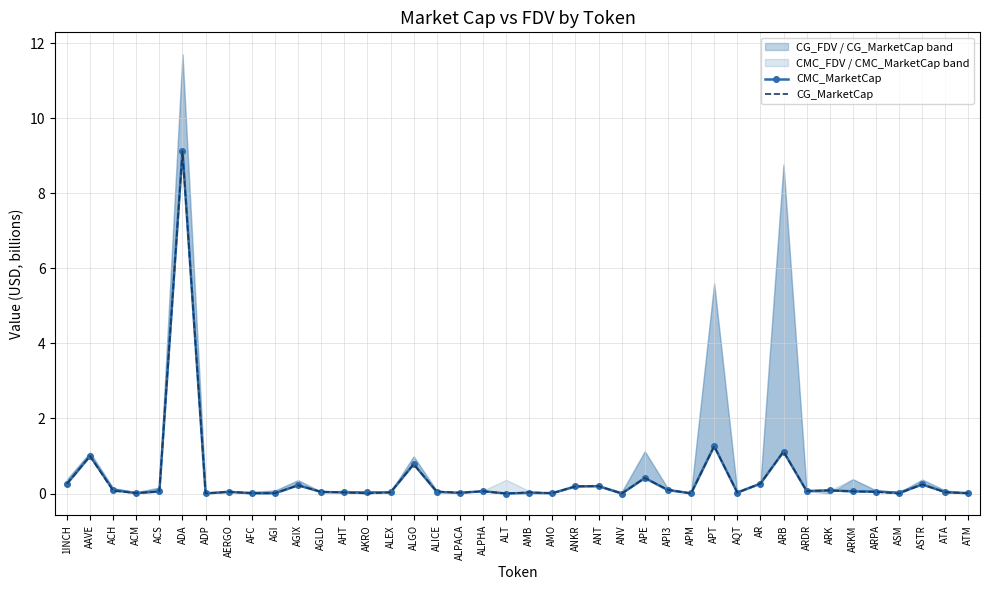

What is the sum of the CG_MarketCap values at APE and ARB?

1.5